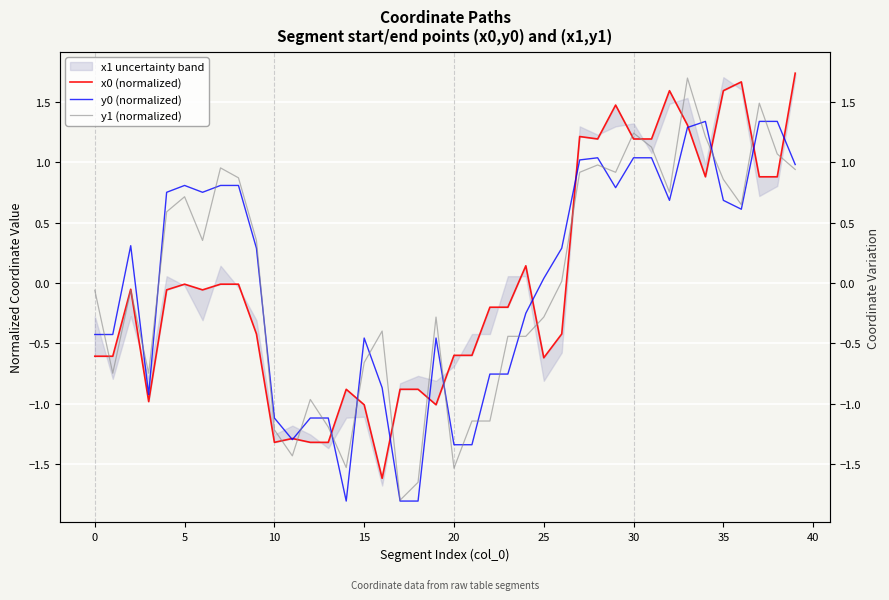

What is the value of the x0 (normalized) point at the 40th from the left?

1.7